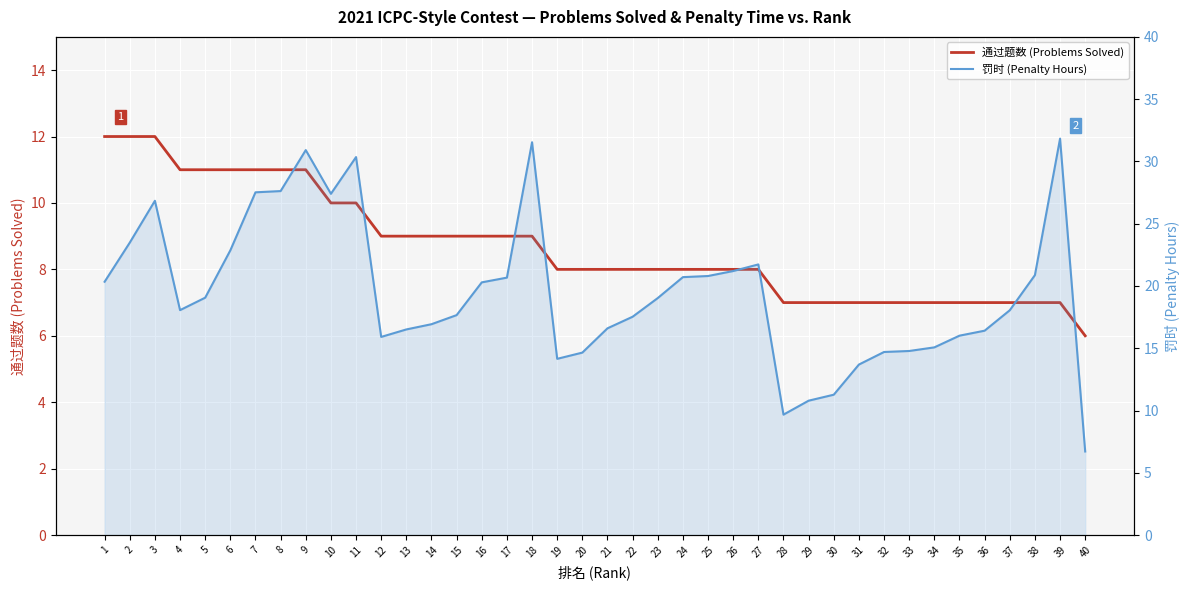

Where is the first local maximum for 罚时 (Penalty Hours)?

3